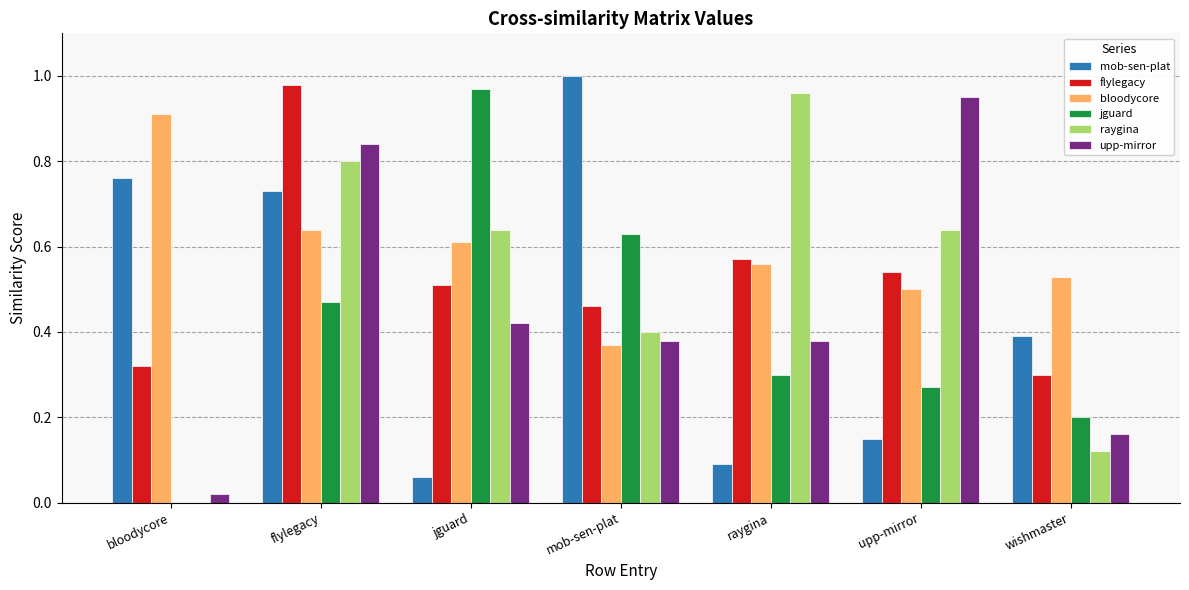

At which category is the sum across all series the highest?

flylegacy